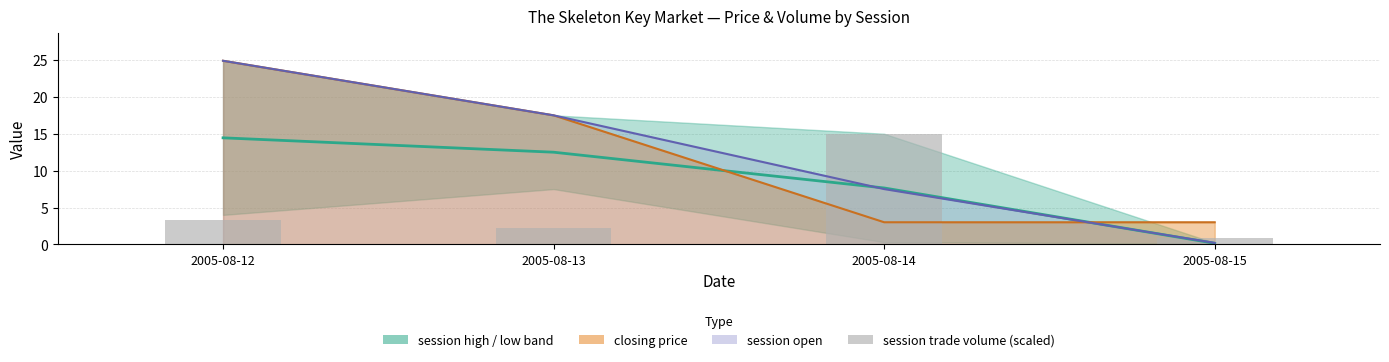

Is the value of mid (high+low)/2 at 2005-08-13 greater than the value of session trade volume (scaled) at 2005-08-13?

Yes